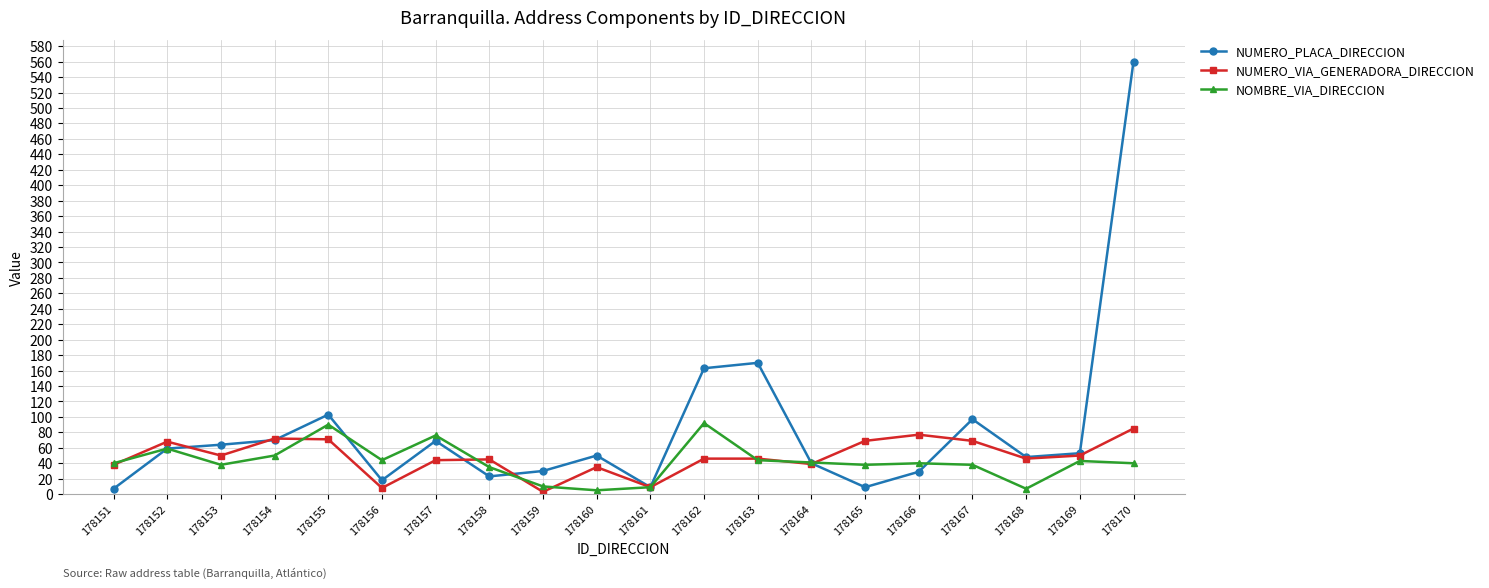

Which series changed the most between 178154 and 178159?

NUMERO_VIA_GENERADORA_DIRECCION